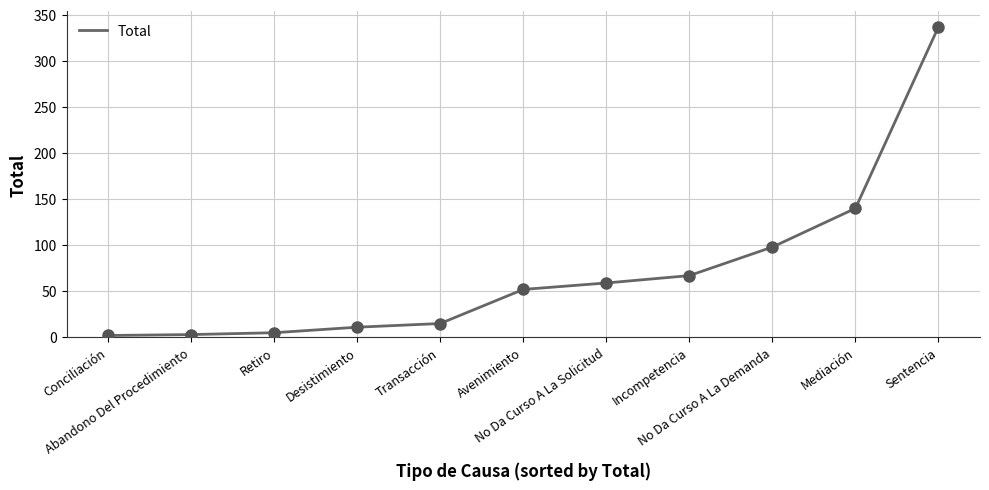

Which has a higher value, No Da Curso A La Solicitud or Retiro?

No Da Curso A La Solicitud